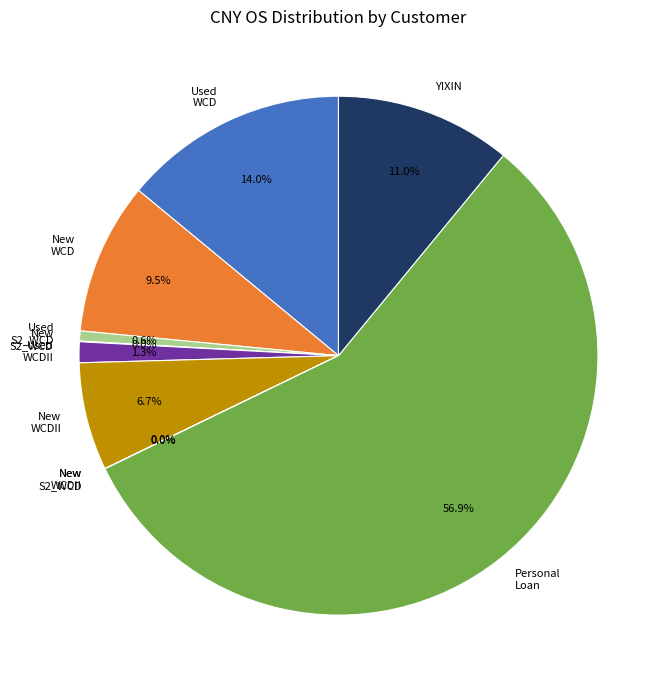

Does any single category account for the majority?

Yes